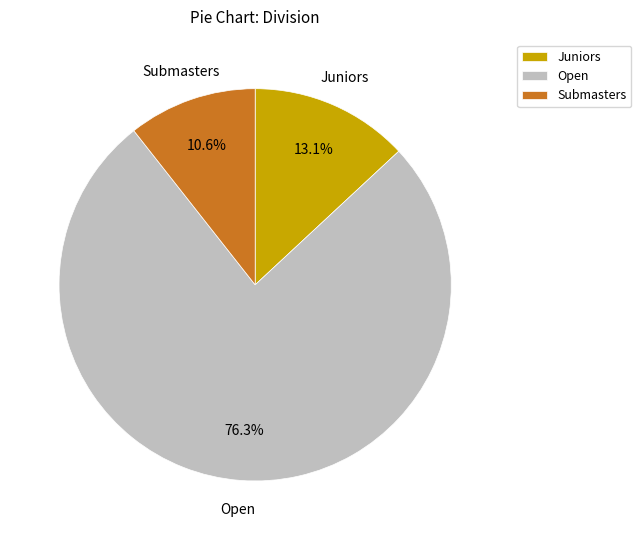

To the nearest percent, what is the difference between the largest and smallest slice percentages?

66%